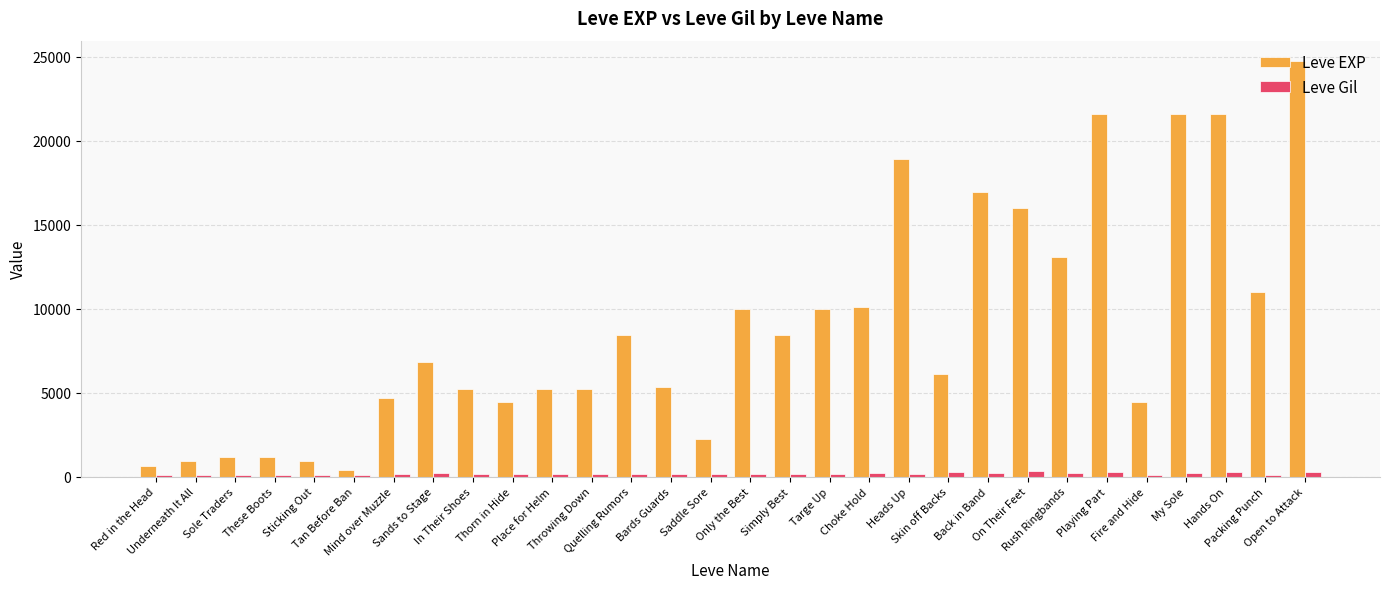

The value of Leve EXP at My Sole is 21600. True or false?

True